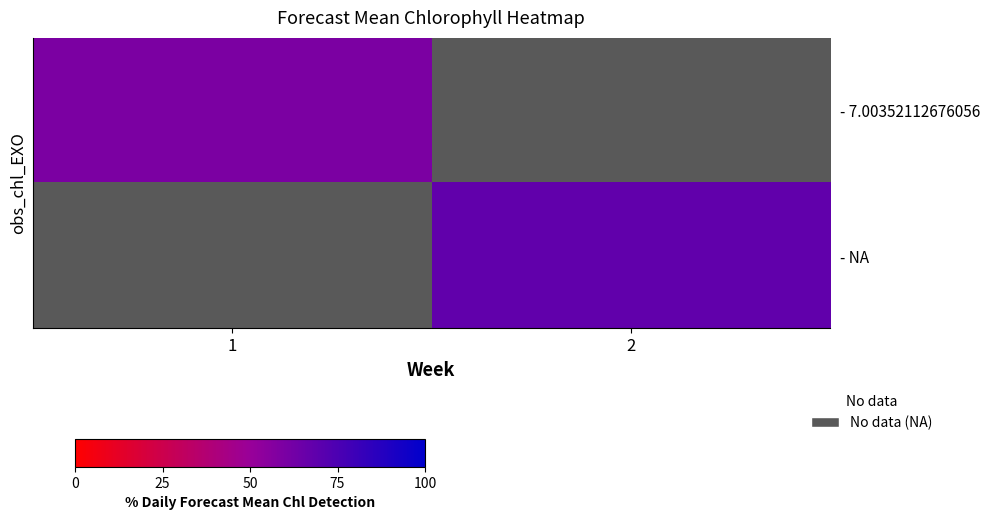

Between 2 and 1, which is larger?

1